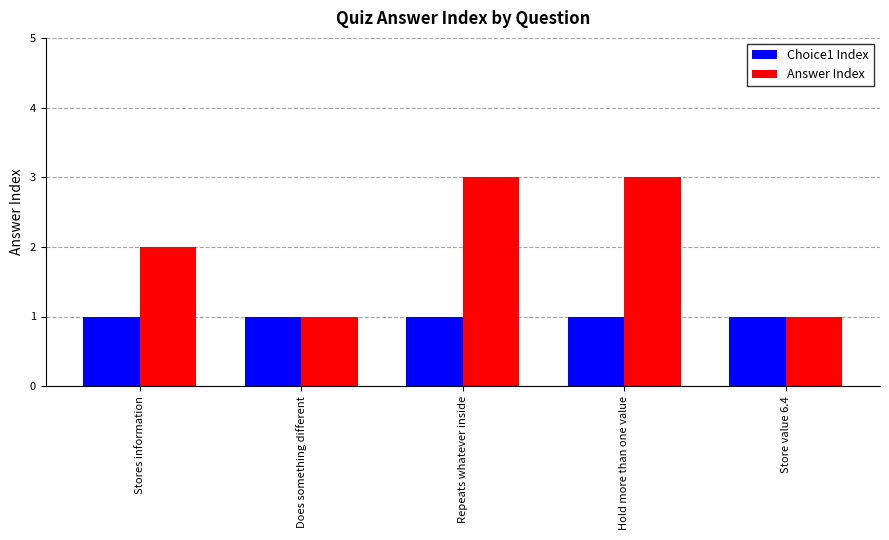

What are all the series names shown in the legend?

Choice1 Index, Answer Index